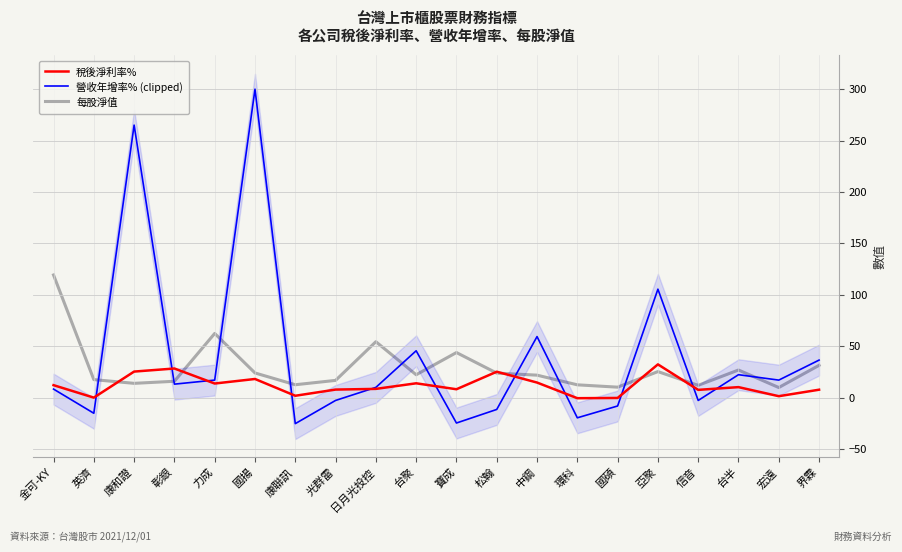

Which series has the largest range (max minus min)?

營收年增率% (clipped)